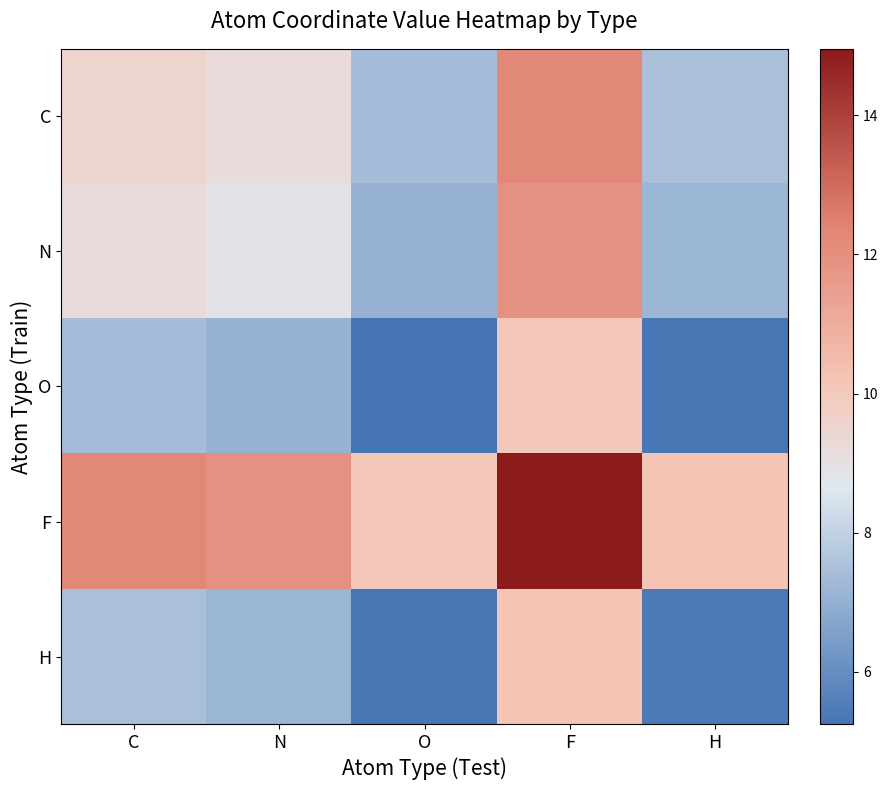

Reading left to right, what are all the values shown in this chart?

C: C=9.5	N=9.2	O=7.4	F=12.3	H=7.5
N: C=9.2	N=8.9	O=7.1	F=11.9	H=7.2
O: C=7.4	N=7.1	O=5.2	F=10.1	H=5.3
F: C=12.3	N=11.9	O=10.1	F=15.0	H=10.2
H: C=7.5	N=7.2	O=5.3	F=10.2	H=5.4